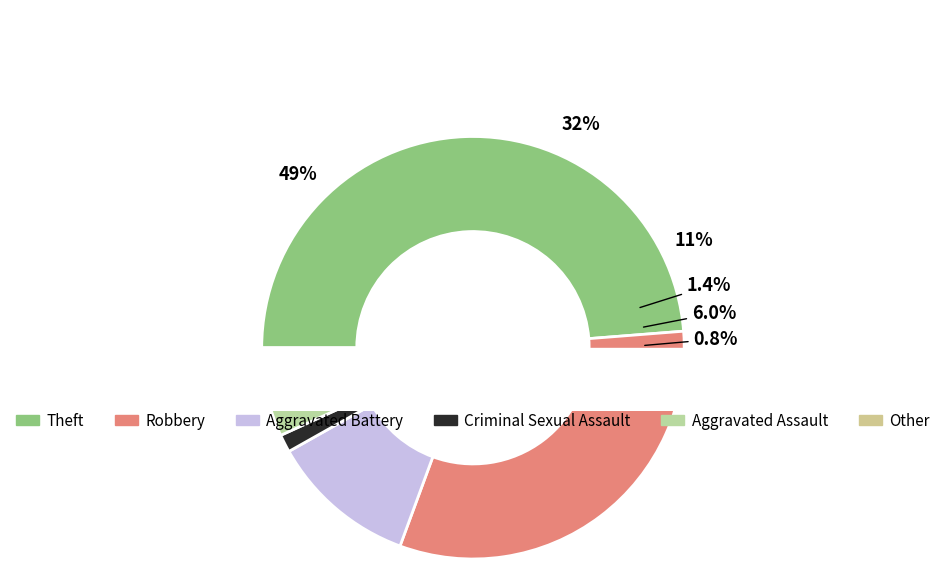

Is the sum of Theft and Criminal Sexual Assault greater than half?

Yes